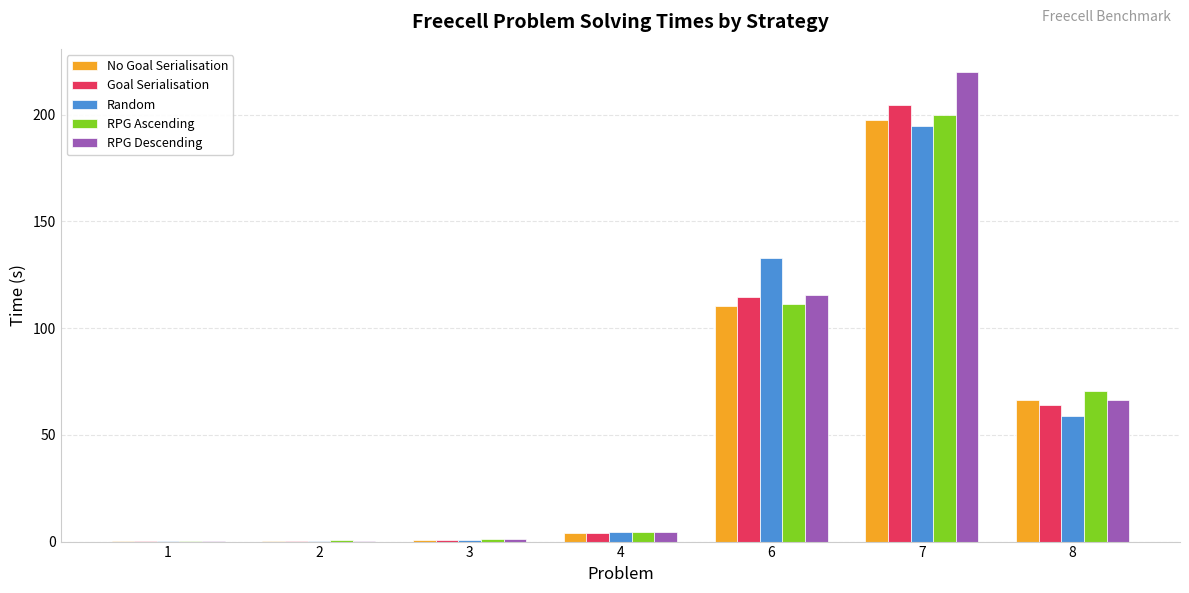

Is it true that No Goal Serialisation equals 0.7 at 3?

True